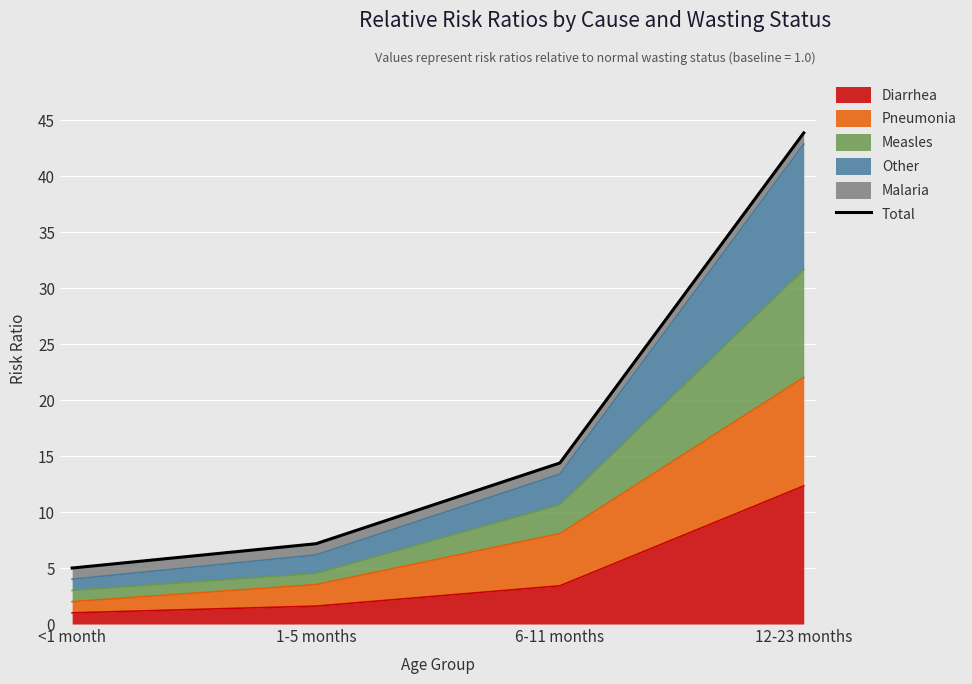

The chart shows a value of 15.8 at 12-23 months. True or false?

False